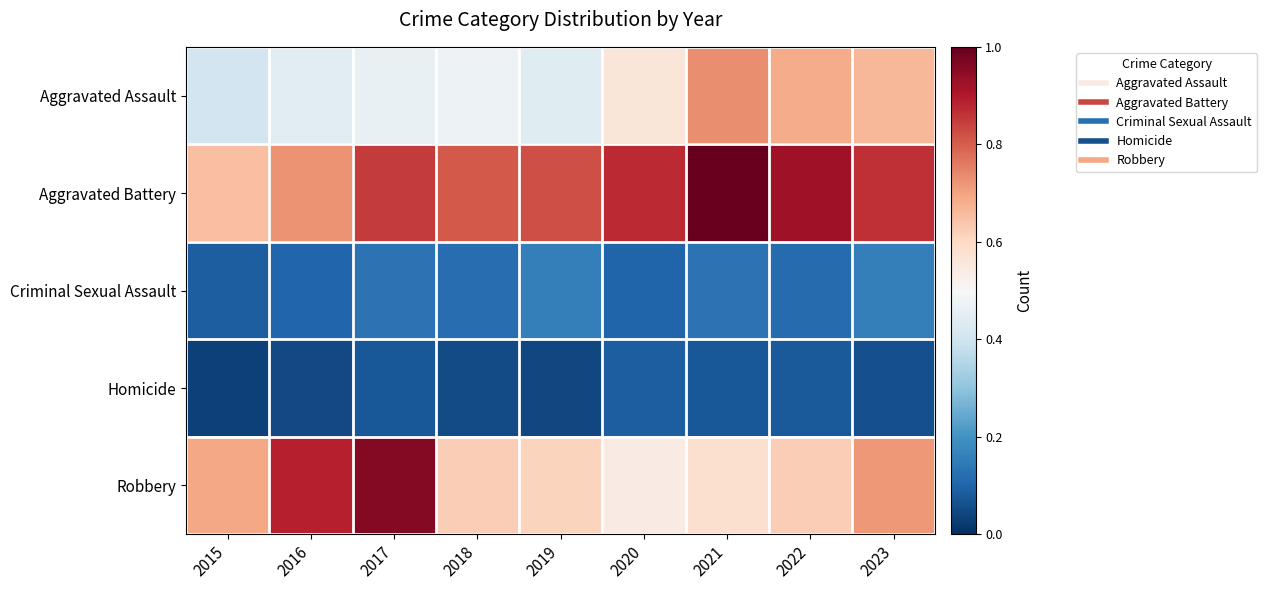

Which series has the widest spread of values?

Robbery